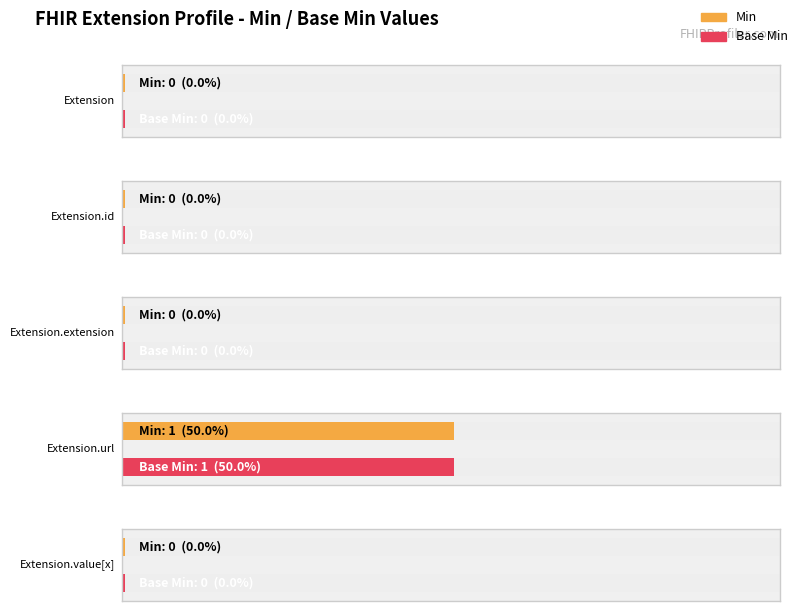

Which series has the largest total across all categories?

Min